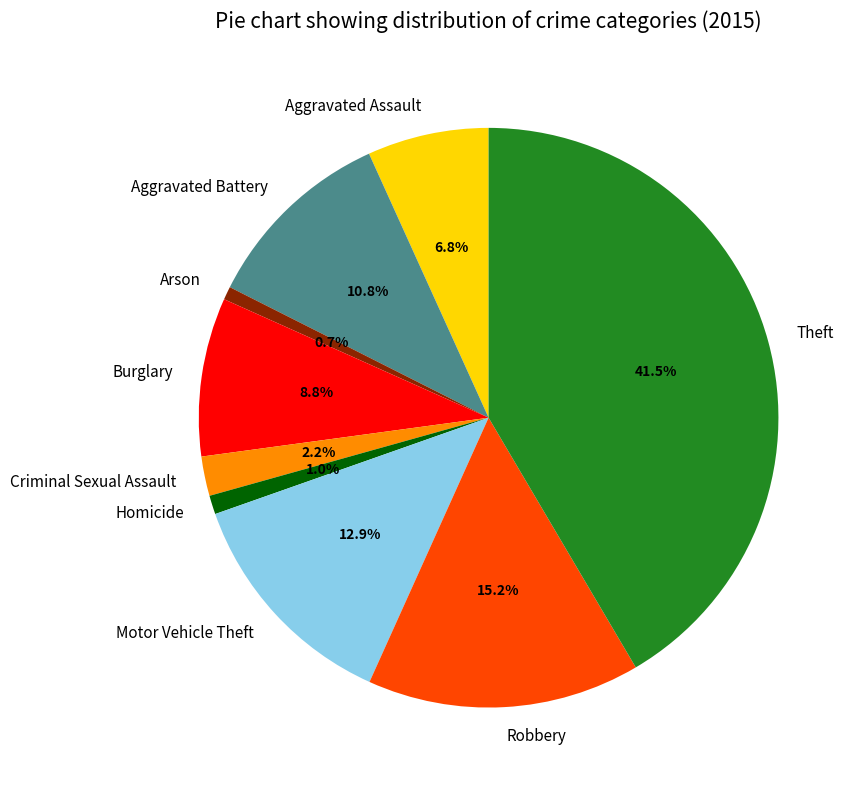

True or false: Aggravated Battery accounts for 11% of the total.

True